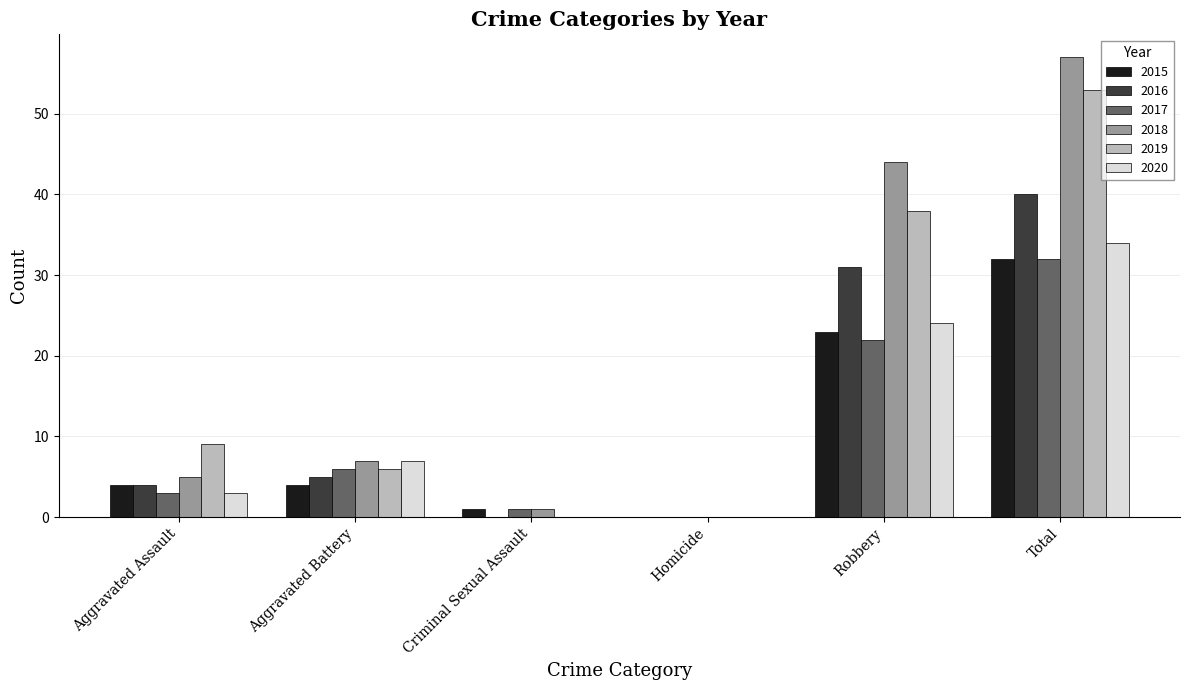

Which series has the widest spread of values?

2018